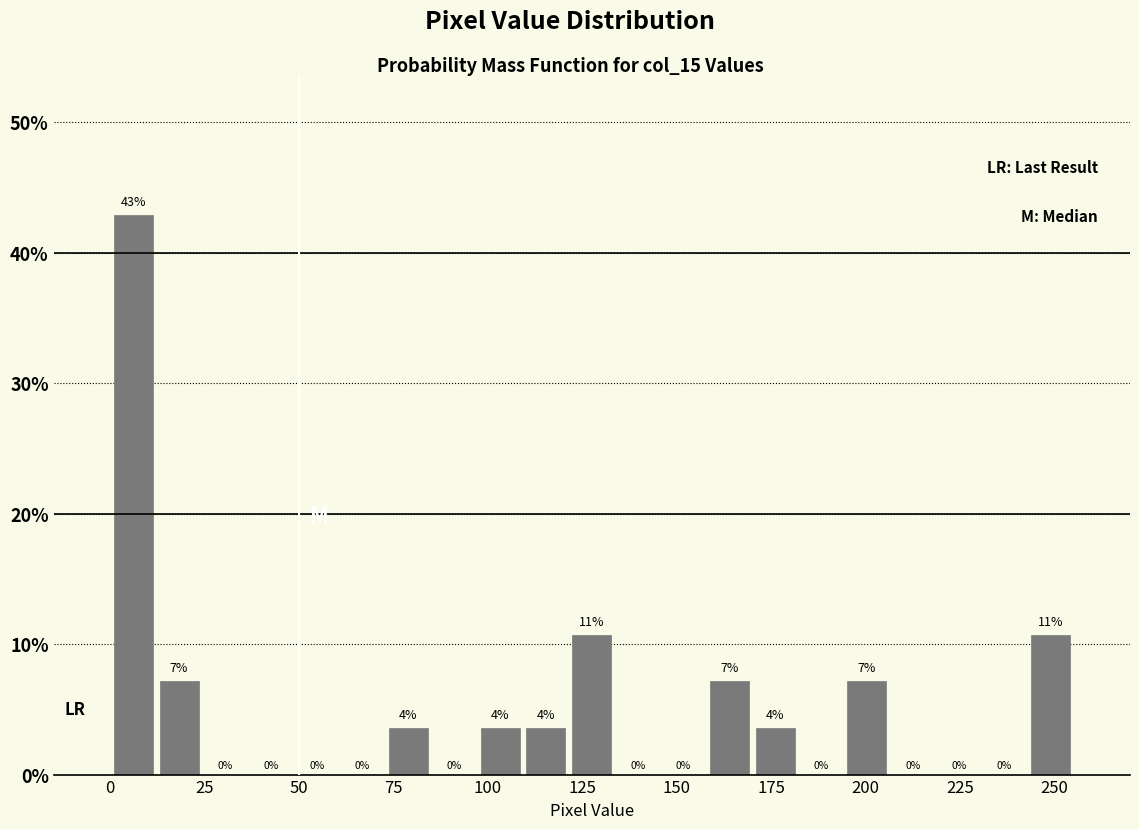

Around what value on the x-axis is the tallest bar? Give the approximate position of its centre, as read against the axis.

5